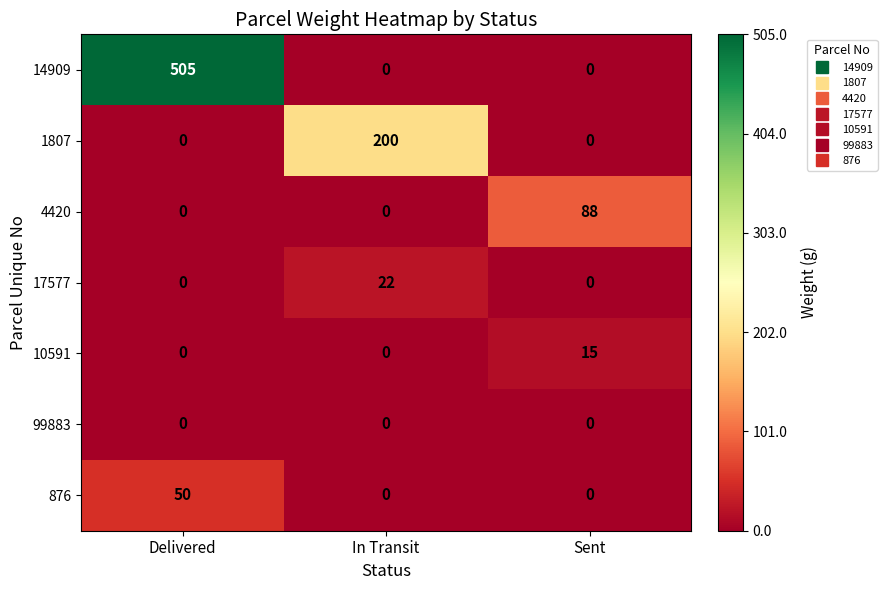

List the series in order of their peak value, lowest first.

99883, 10591, 17577, 876, 4420, 1807, 14909